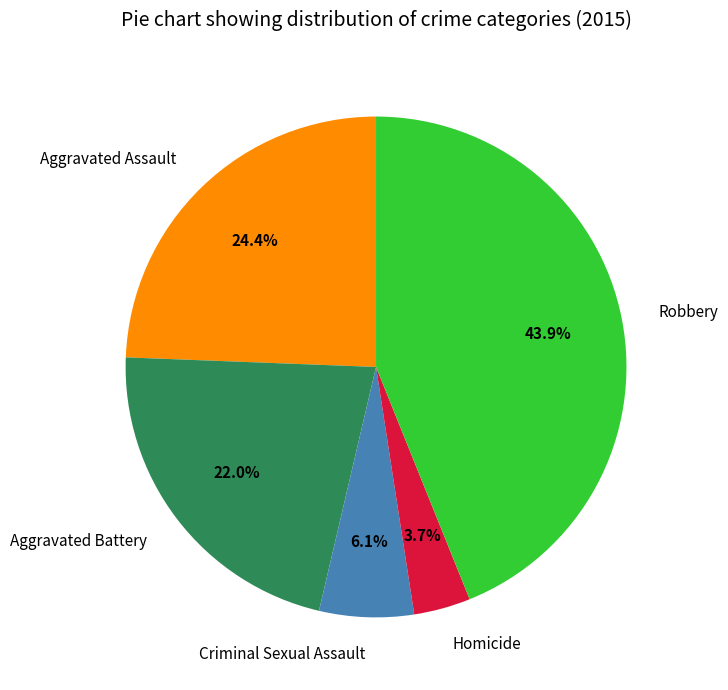

What is the largest slice in the pie chart?

Robbery